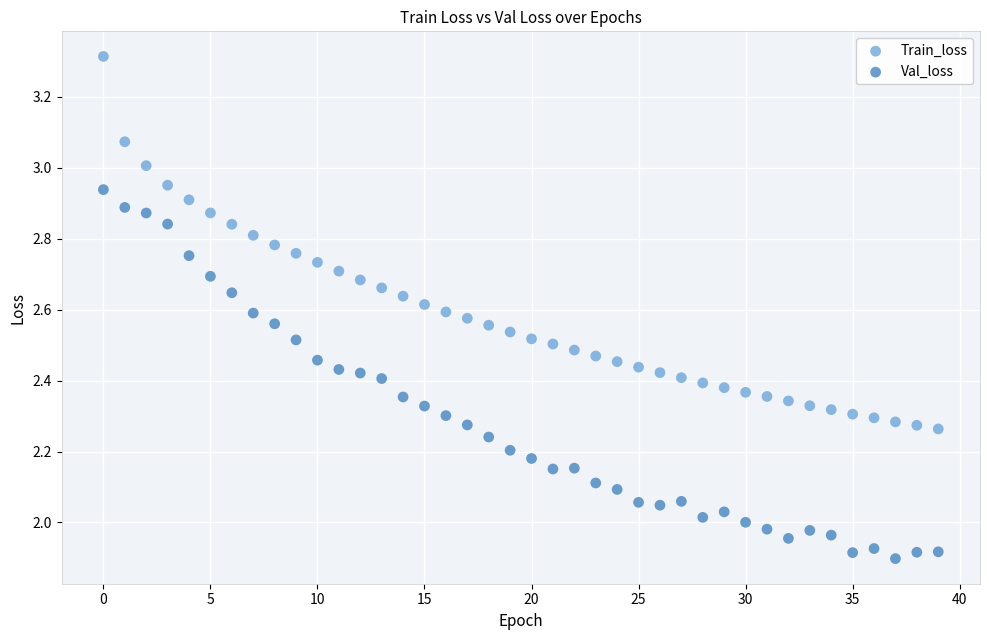

Which series reaches the minimum Y coordinate?

Val_loss